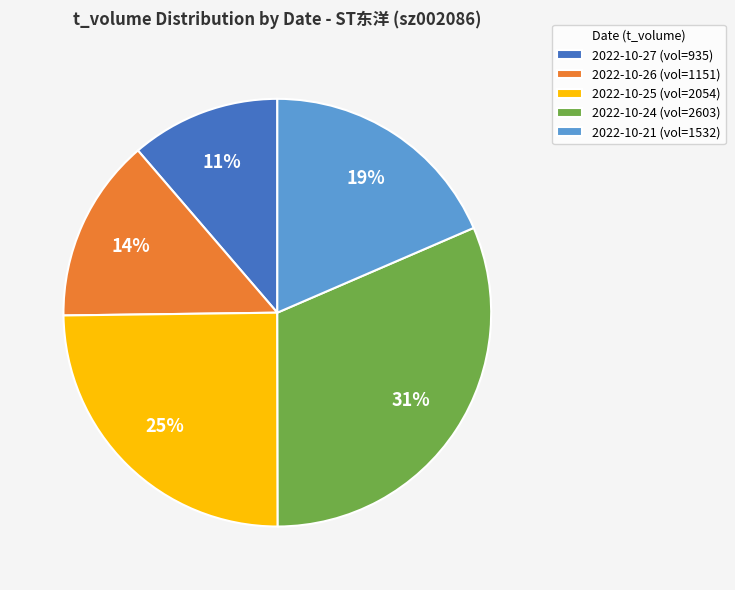

Is there any slice that represents more than half of the pie?

No